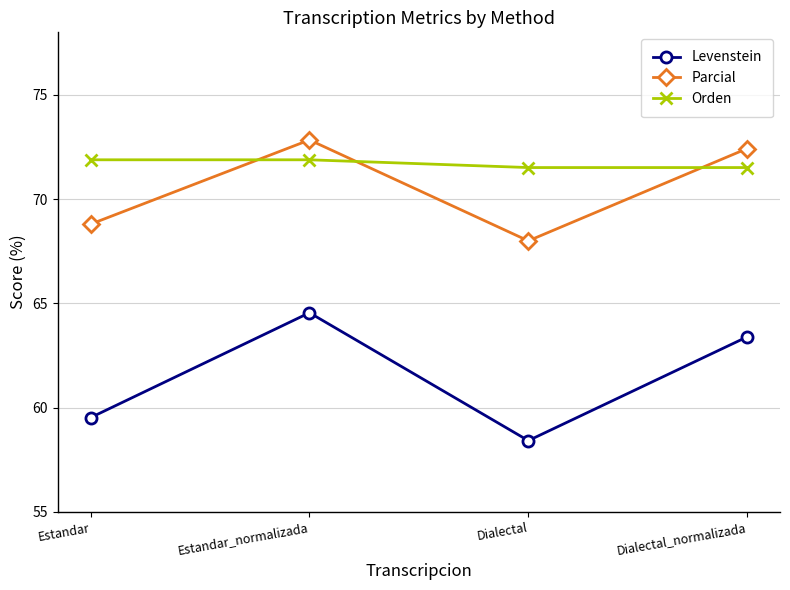

What is the spread (max minus min) of values at Dialectal_normalizada?

9.0